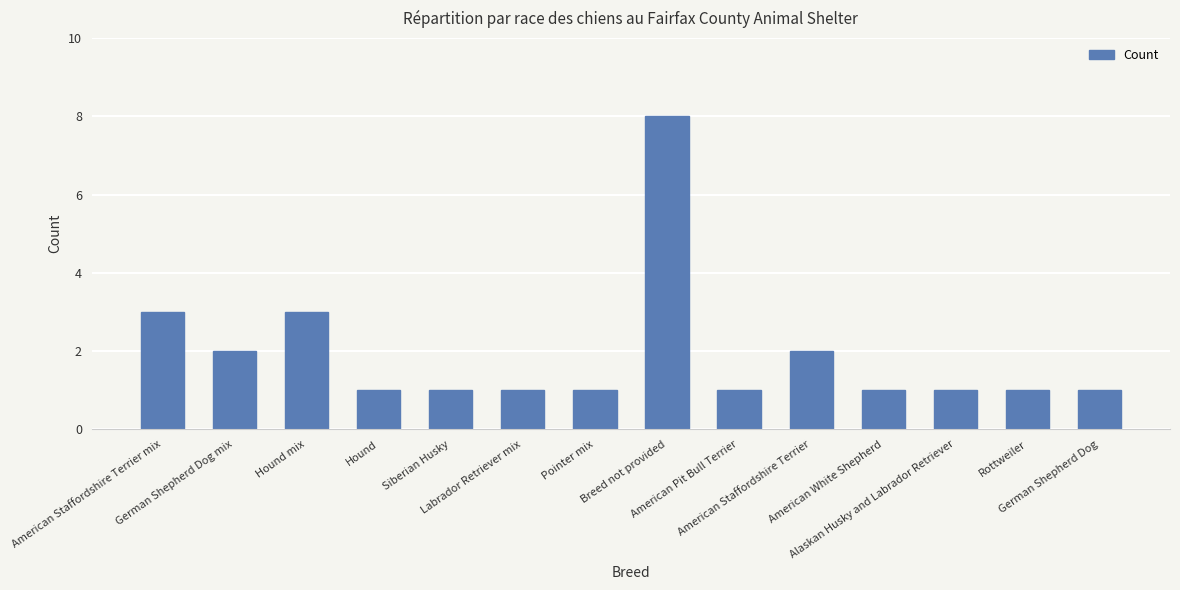

What is the value of the 1st bar from the left?

3